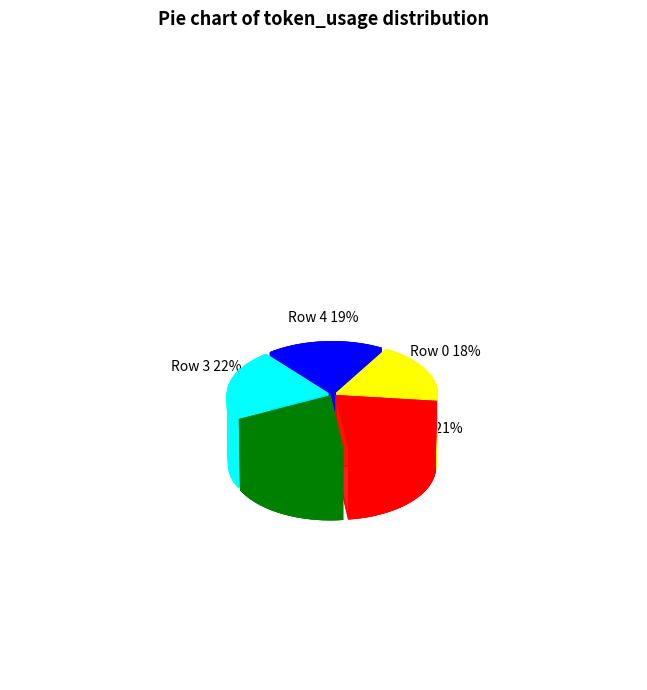

Approximately how many times larger is the value at Row 0 compared to Row 4?

1.0